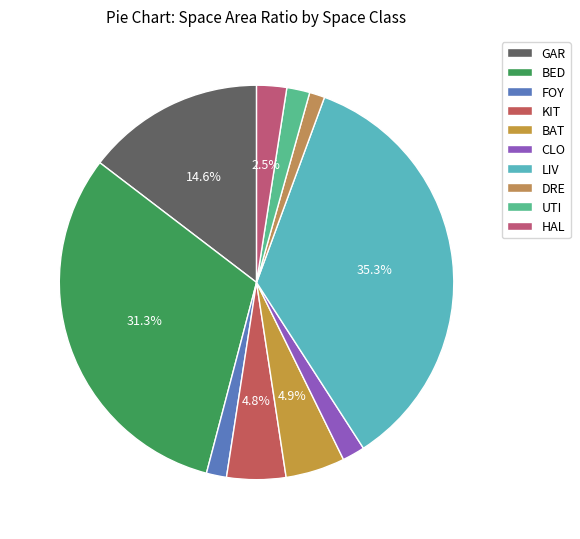

Is BED the majority of the pie?

No